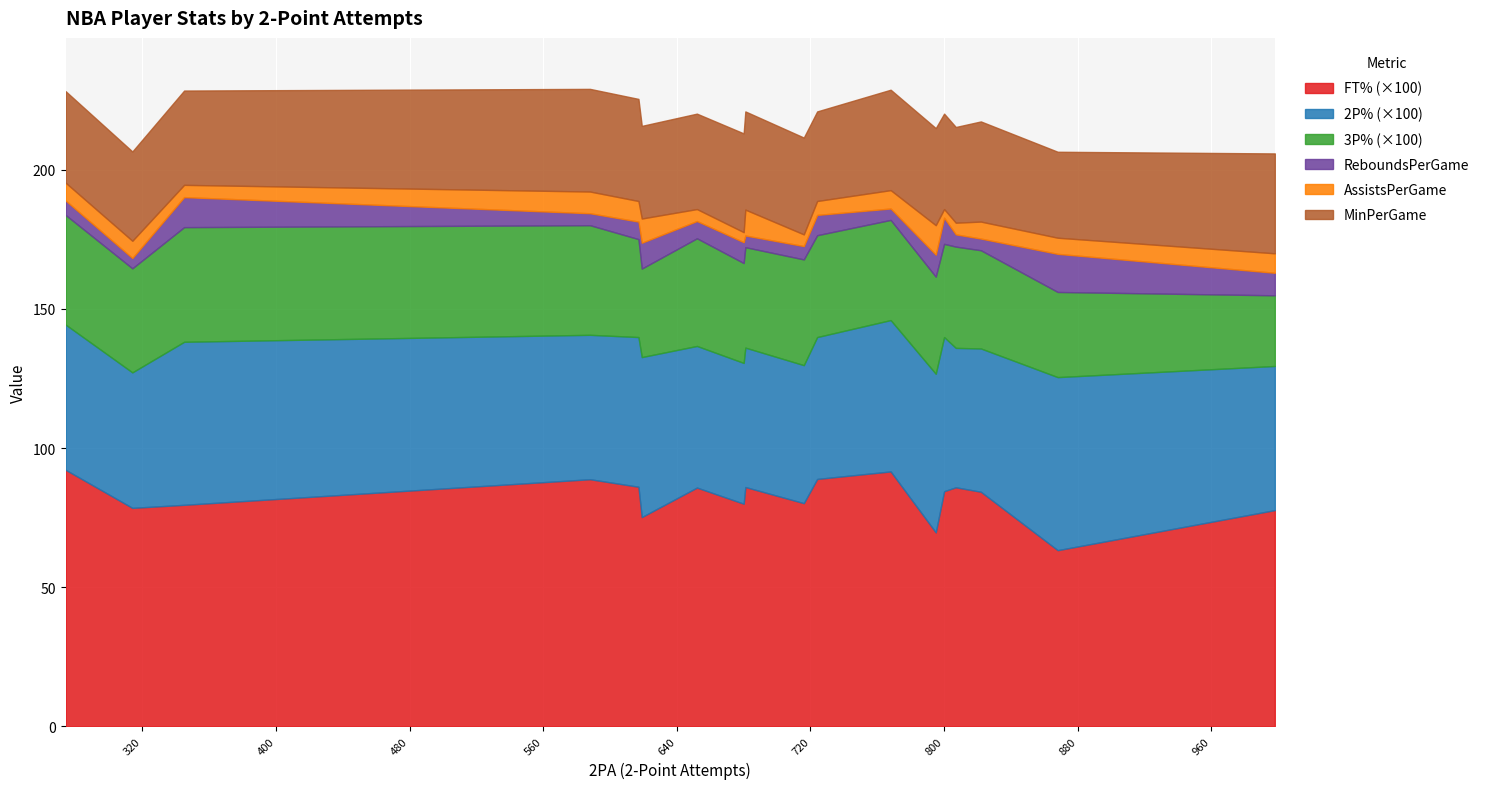

Count the number of data series in this chart.

6